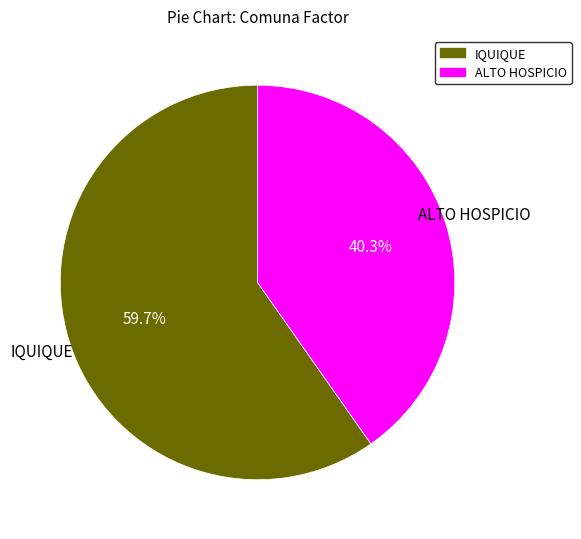

Is there any slice that represents more than half of the pie?

Yes